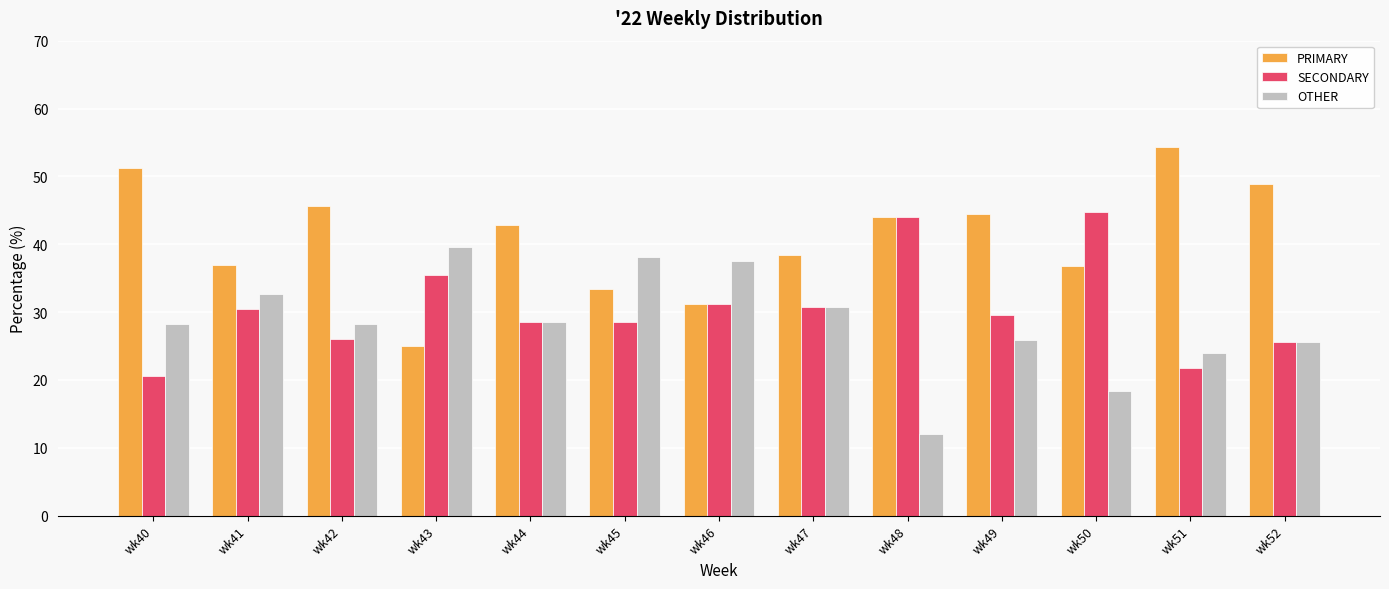

Is the value of SECONDARY at wk42 greater than the value of OTHER at wk43?

No